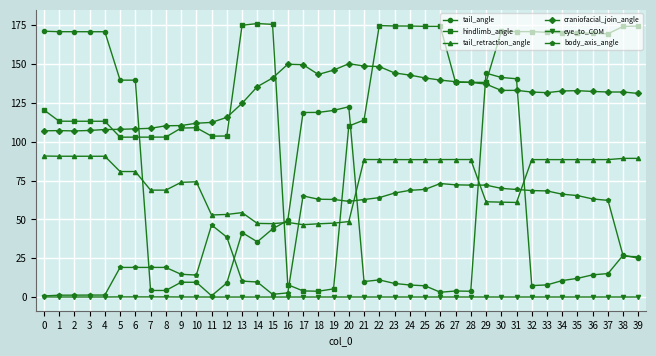

Is the value of tail_angle at 8 greater than the value of eye_to_COM at 36?

Yes